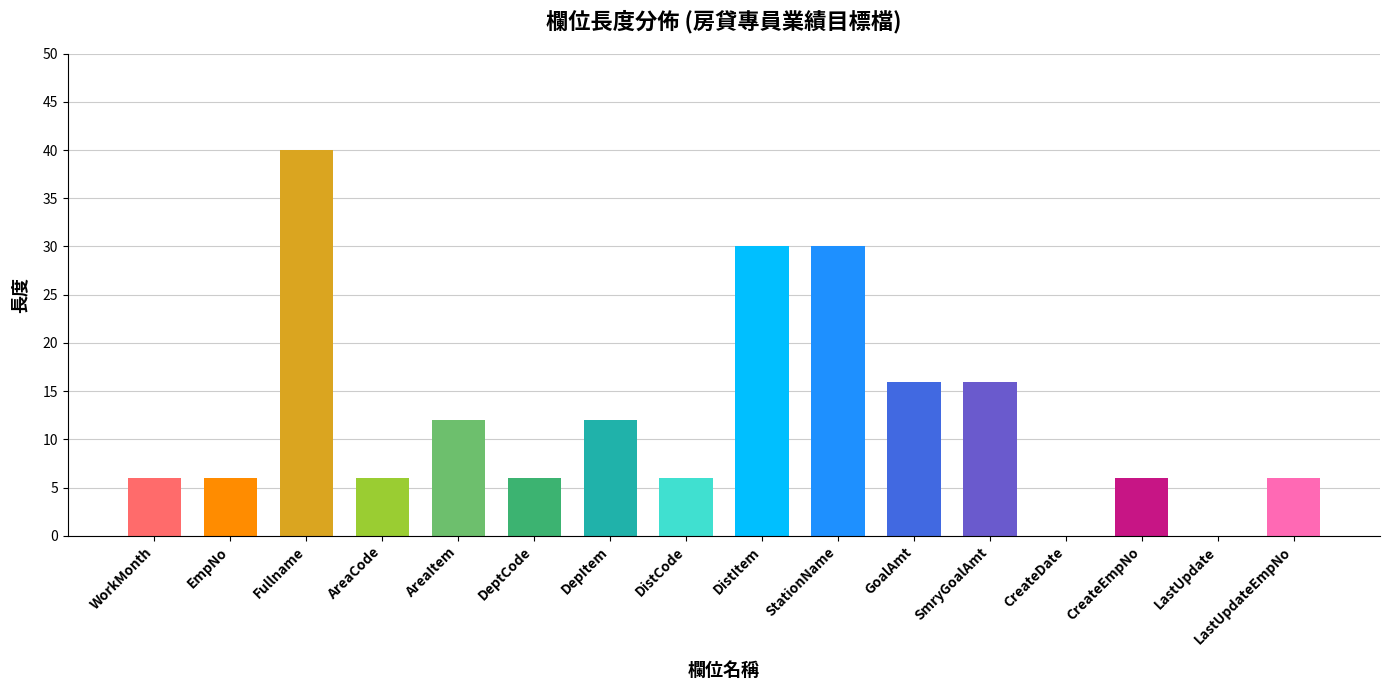

Reading left to right, extract all data points from this chart.

6	6	40	6	12	6	12	6	30	30	16	16	0	6	0	6